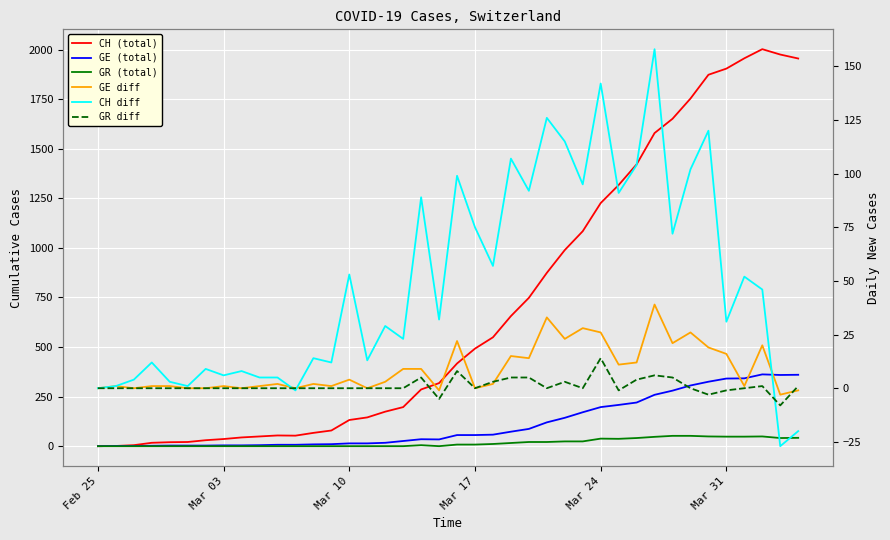

What is the maximum value for GR (total)?

52